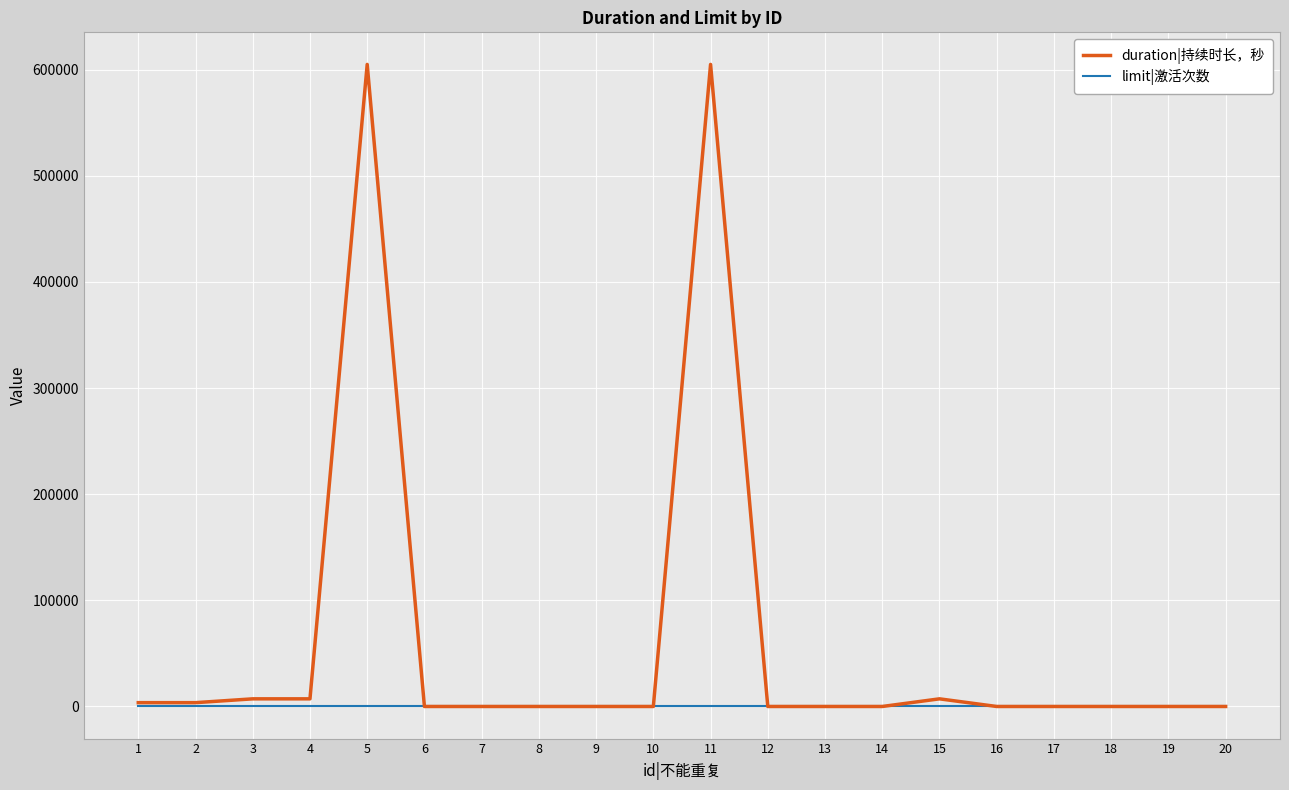

List the series in order of their peak value, lowest first.

limit|激活次数, duration|持续时长，秒